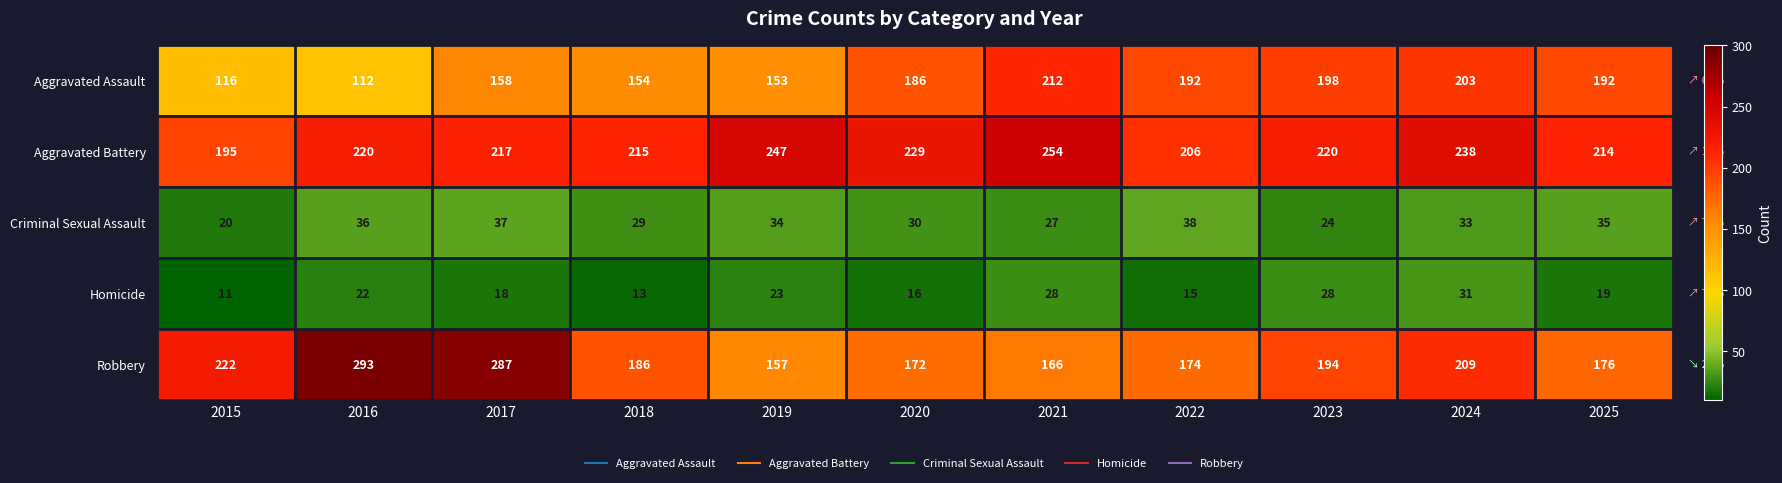

Which category has the lowest value across all series?

2015